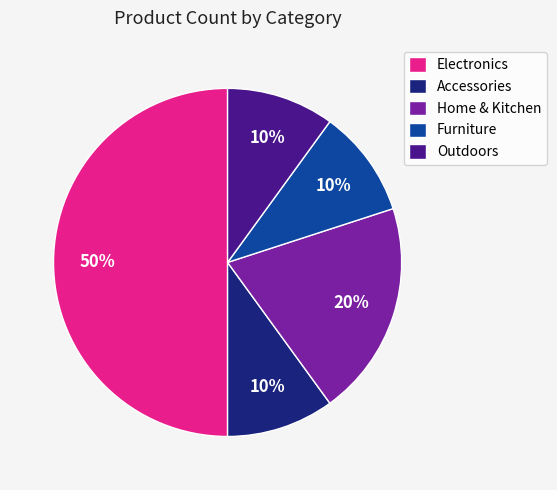

Which category has the biggest portion of the pie?

Electronics